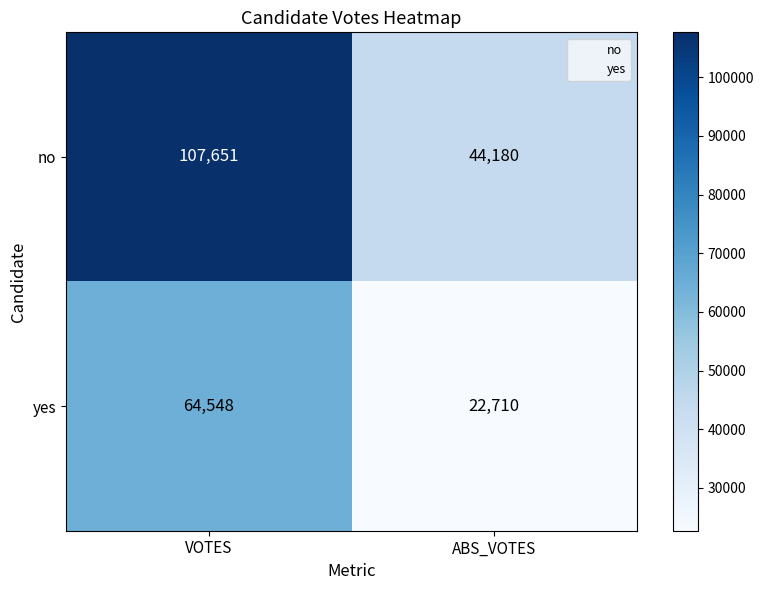

What is the spread (max minus min) of values at VOTES?

43103